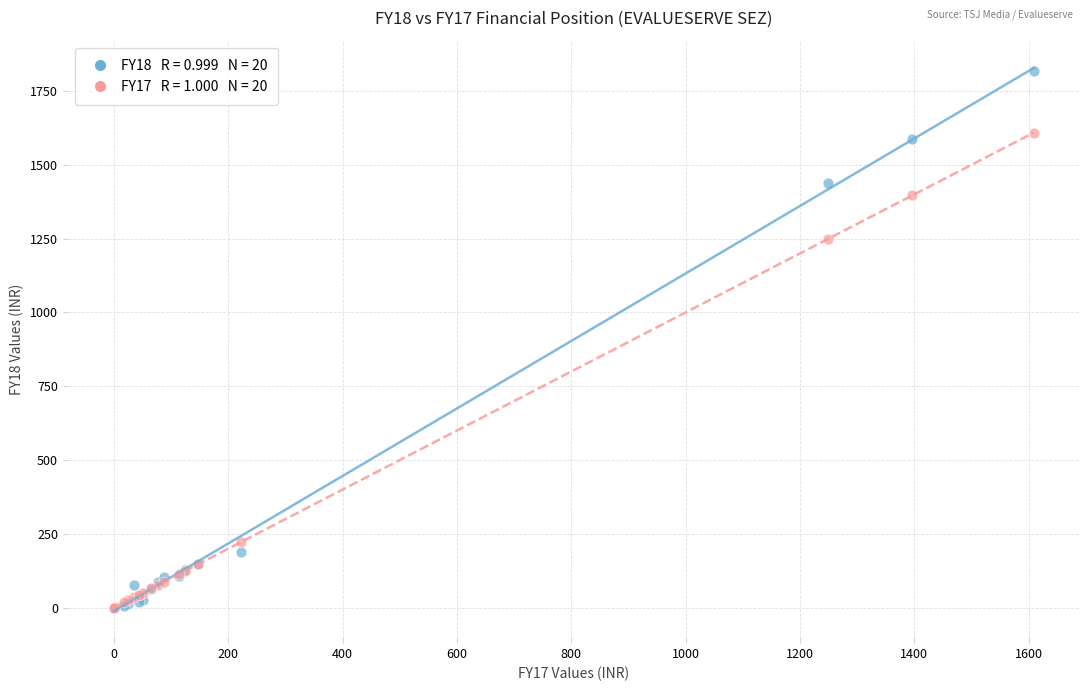

Across all series, what Y value is closest to 909?

1248.6